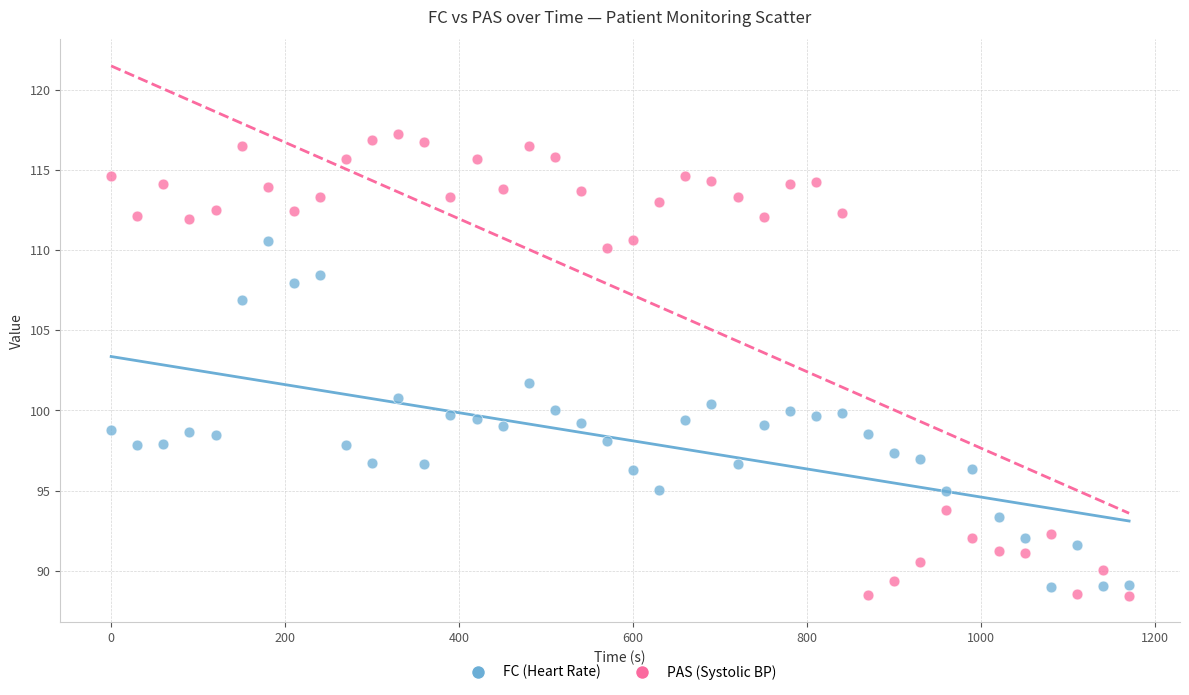

Which series contains the lowest Y value?

PAS (Systolic BP)